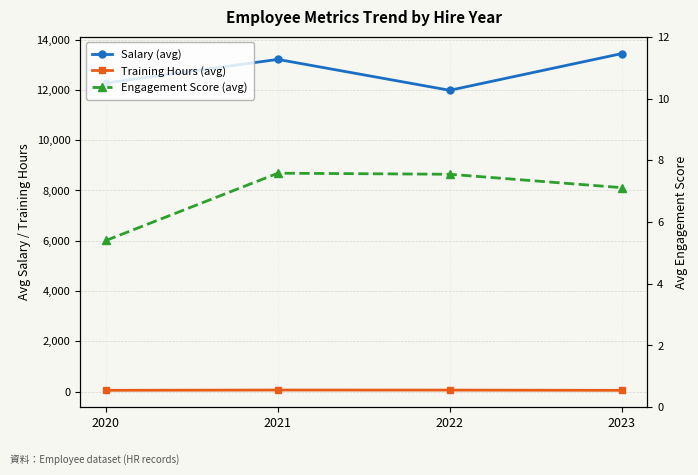

What is the sum of all Engagement Score (avg) values?

27.6